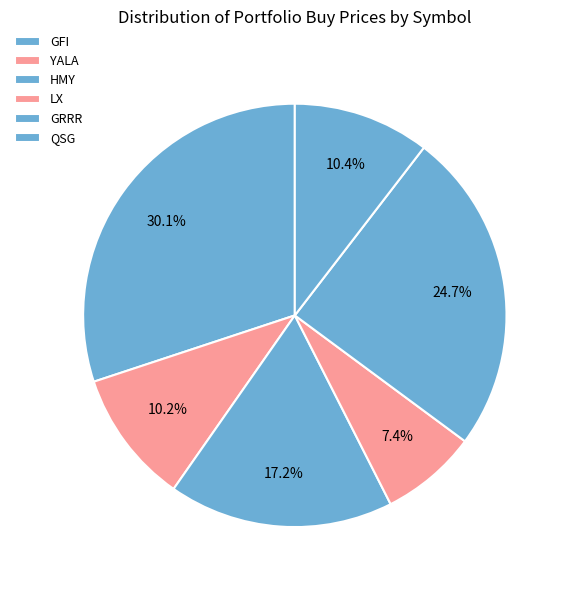

Between HMY and LX, which is larger?

HMY